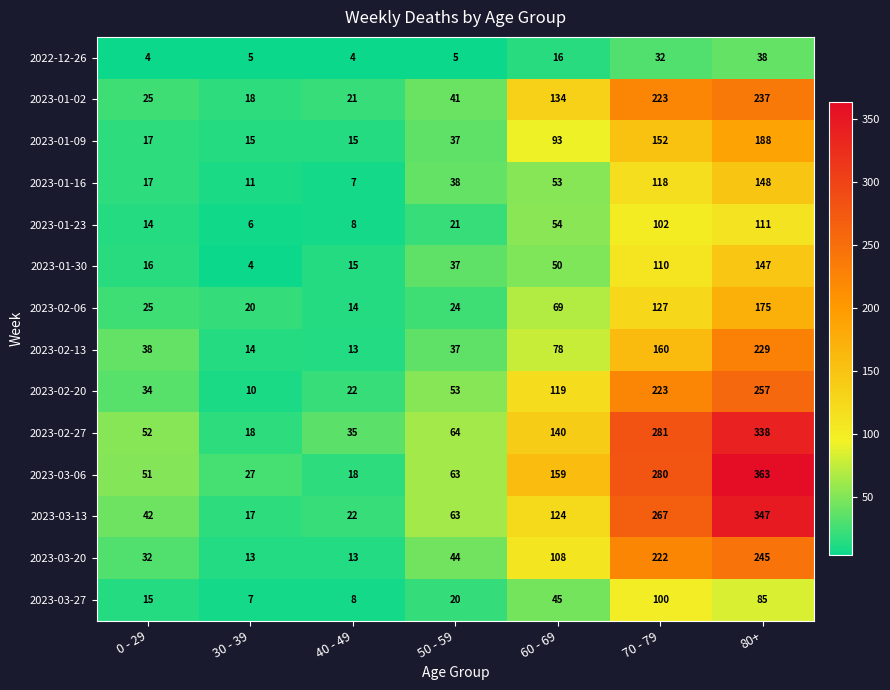

What is the difference between the highest and lowest values at 60 - 69?

143